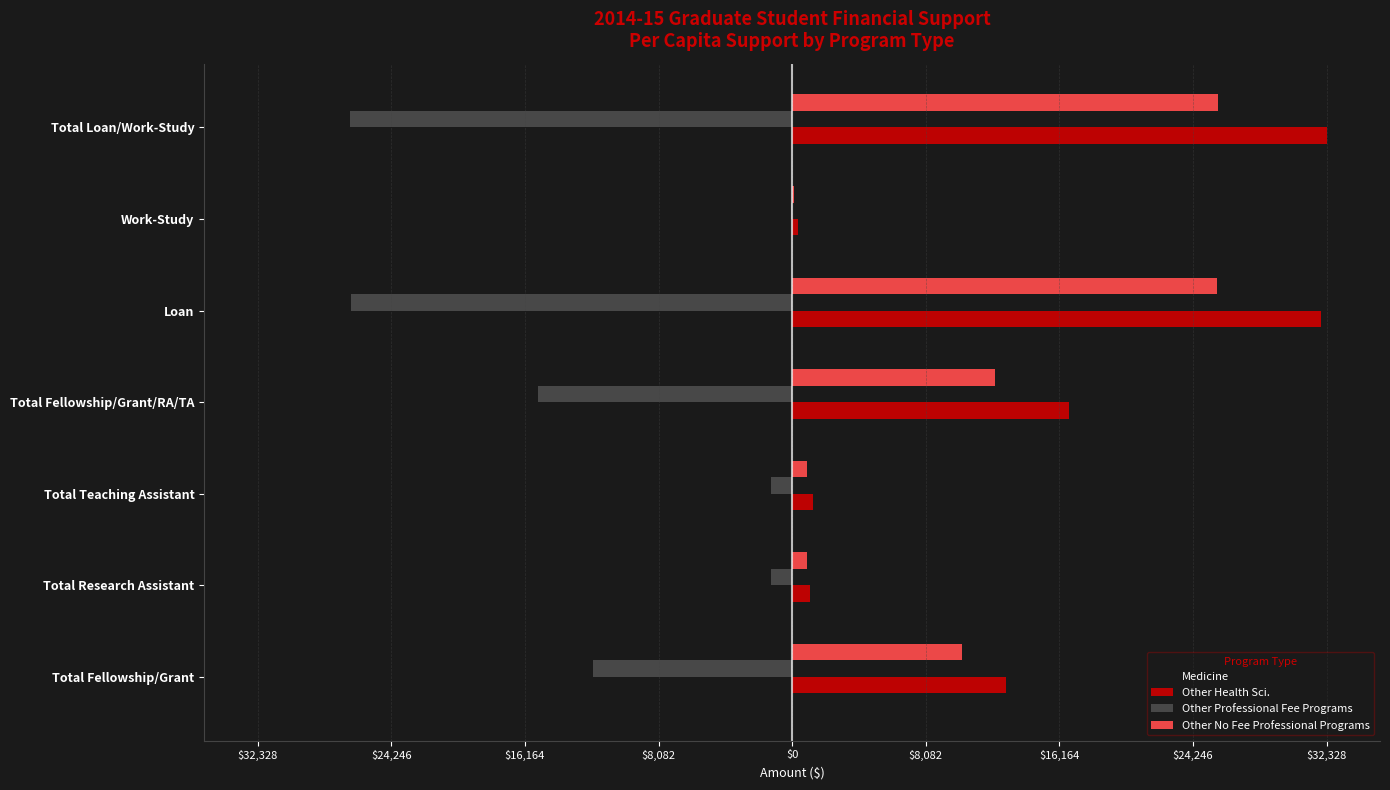

What is the difference between the second highest and second lowest values in the Medicine series?

27448